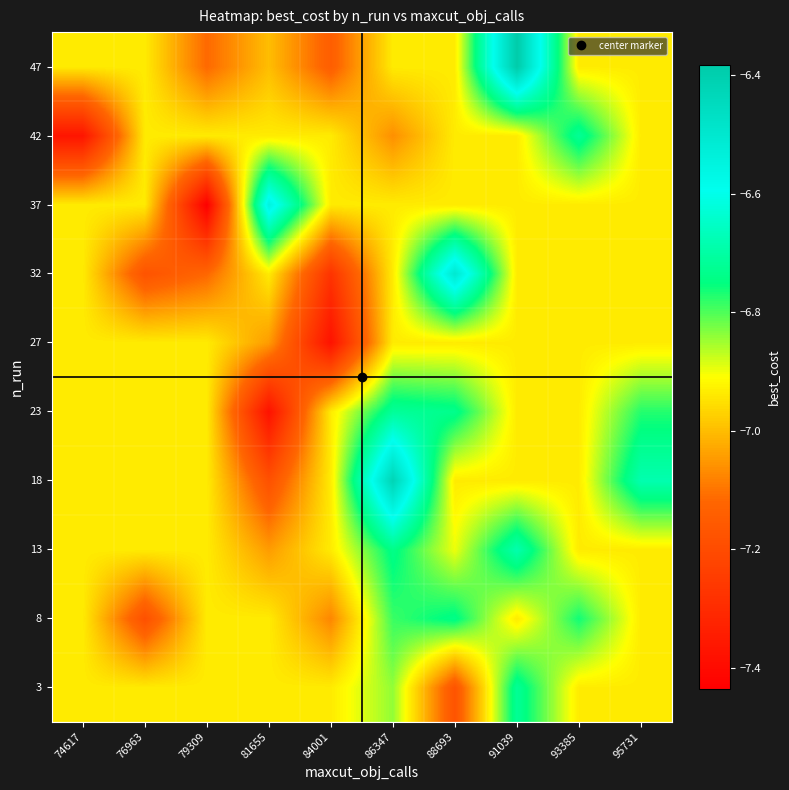

Reading left to right, transcribe all the data shown in this chart.

3: 74617=-6.9	76963=-6.9	79309=-6.9	81655=-6.9	84001=-6.9	86347=-6.8	88693=-7.2	91039=-6.7	93385=-6.9	95731=-6.9
8: 74617=-6.9	76963=-7.2	79309=-6.9	81655=-6.9	84001=-7.1	86347=-6.8	88693=-6.7	91039=-6.9	93385=-6.8	95731=-6.9
13: 74617=-6.9	76963=-6.9	79309=-6.9	81655=-7.0	84001=-6.9	86347=-6.7	88693=-6.9	91039=-6.7	93385=-6.9	95731=-6.9
18: 74617=-6.9	76963=-6.9	79309=-6.9	81655=-7.2	84001=-6.9	86347=-6.4	88693=-6.9	91039=-6.9	93385=-6.9	95731=-6.7
23: 74617=-6.9	76963=-6.9	79309=-6.9	81655=-7.4	84001=-6.9	86347=-6.7	88693=-6.7	91039=-6.9	93385=-6.9	95731=-6.8
27: 74617=-6.9	76963=-6.9	79309=-6.9	81655=-7.0	84001=-7.4	86347=-6.9	88693=-6.9	91039=-6.9	93385=-6.9	95731=-6.9
32: 74617=-6.9	76963=-7.2	79309=-7.1	81655=-6.9	84001=-7.3	86347=-6.9	88693=-6.5	91039=-6.9	93385=-6.9	95731=-6.9
37: 74617=-6.9	76963=-6.9	79309=-7.4	81655=-6.5	84001=-6.9	86347=-6.9	88693=-6.9	91039=-6.9	93385=-6.9	95731=-6.9
42: 74617=-7.4	76963=-6.9	79309=-6.9	81655=-6.9	84001=-6.9	86347=-7.1	88693=-6.9	91039=-6.9	93385=-6.7	95731=-6.9
47: 74617=-6.9	76963=-6.9	79309=-7.1	81655=-7.0	84001=-7.1	86347=-6.9	88693=-6.9	91039=-6.4	93385=-6.9	95731=-6.9